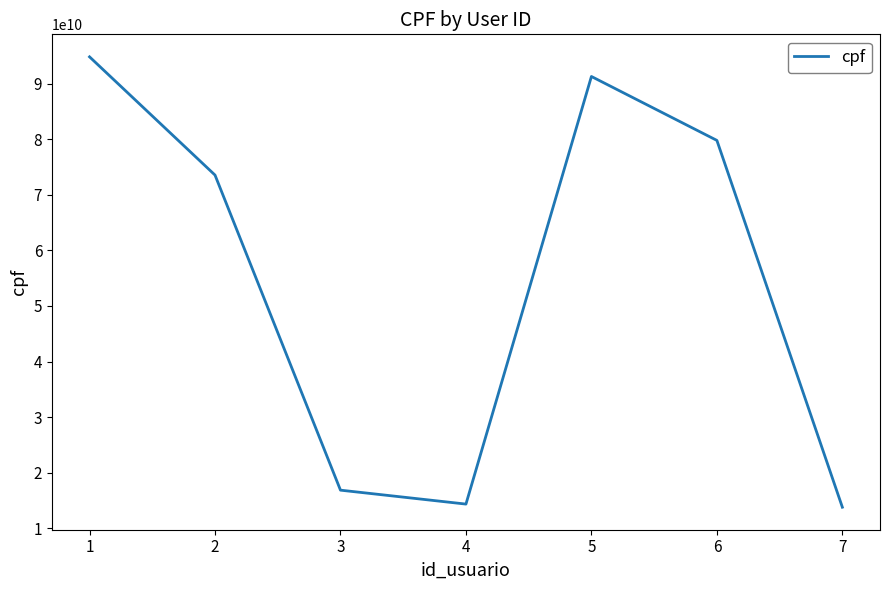

Where is the data nearest to the value 54305886019?

2